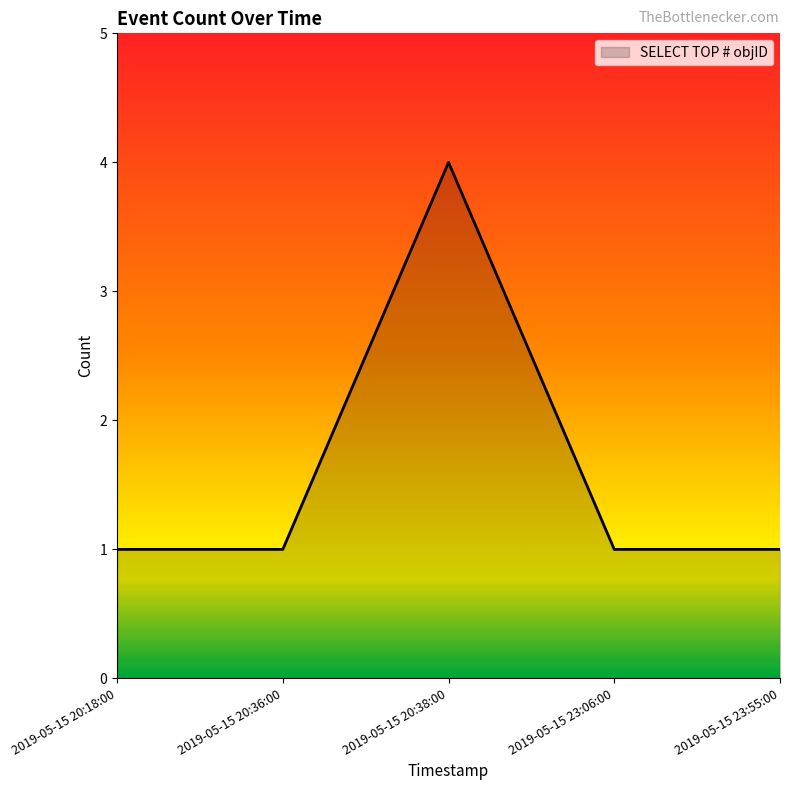

The chart shows a value of 2 at 2019-05-15 23:06:00. True or false?

False